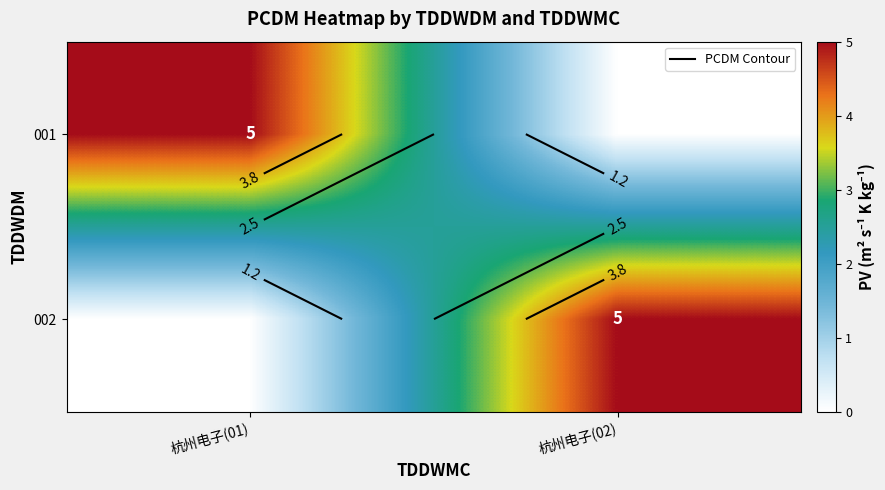

What is the spread (max minus min) of values at 杭州电子(02)?

5